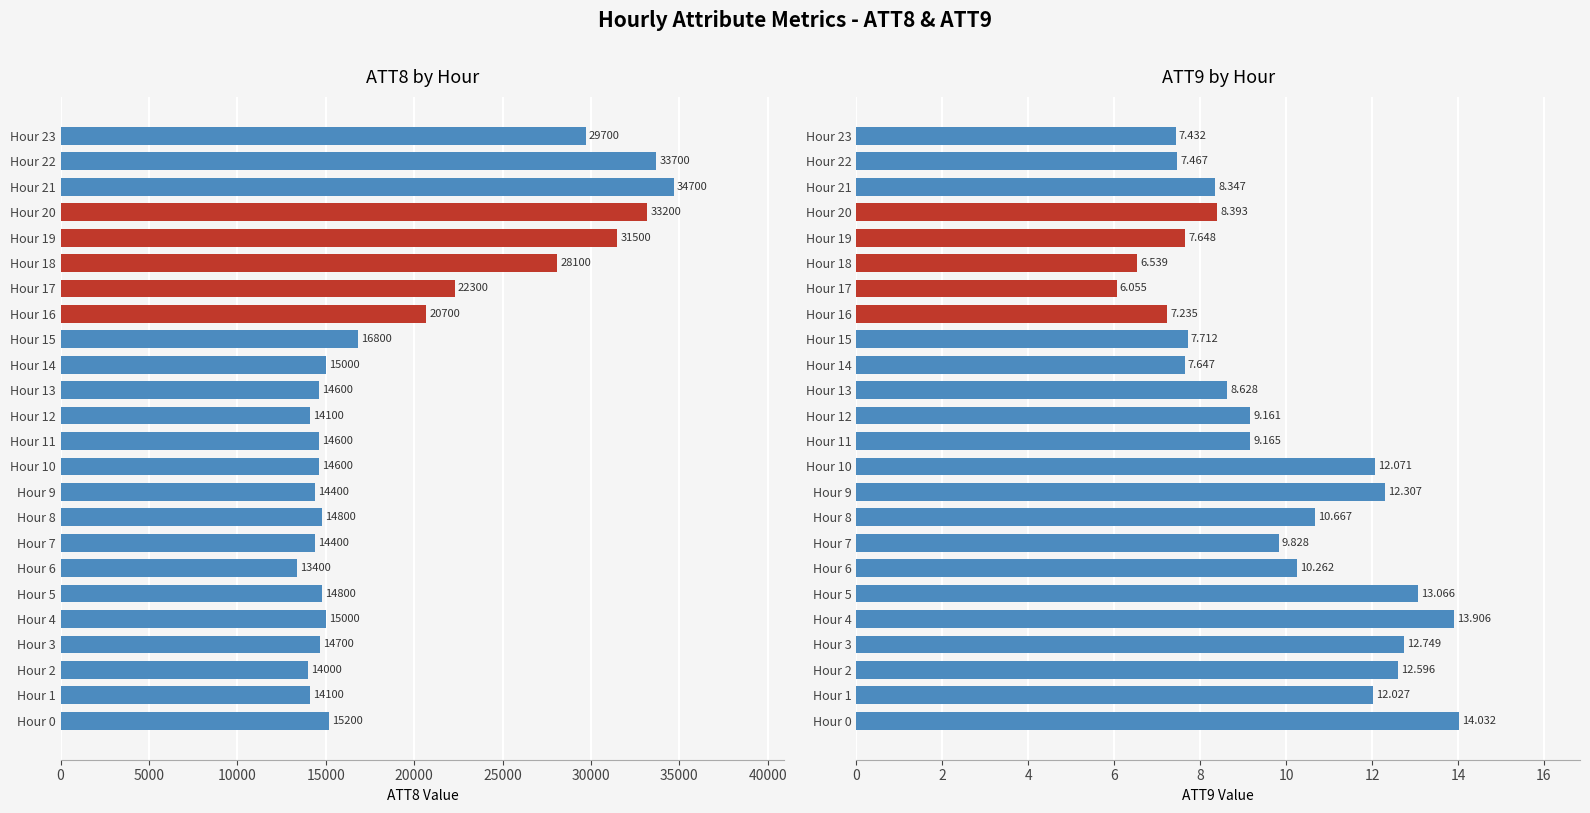

Rank the series by their maximum value, from highest to lowest.

ATT8, ATT9